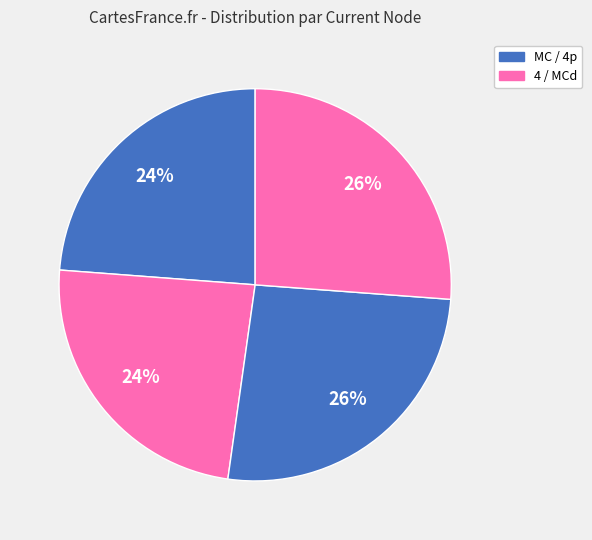

How many segments does this pie chart have?

4